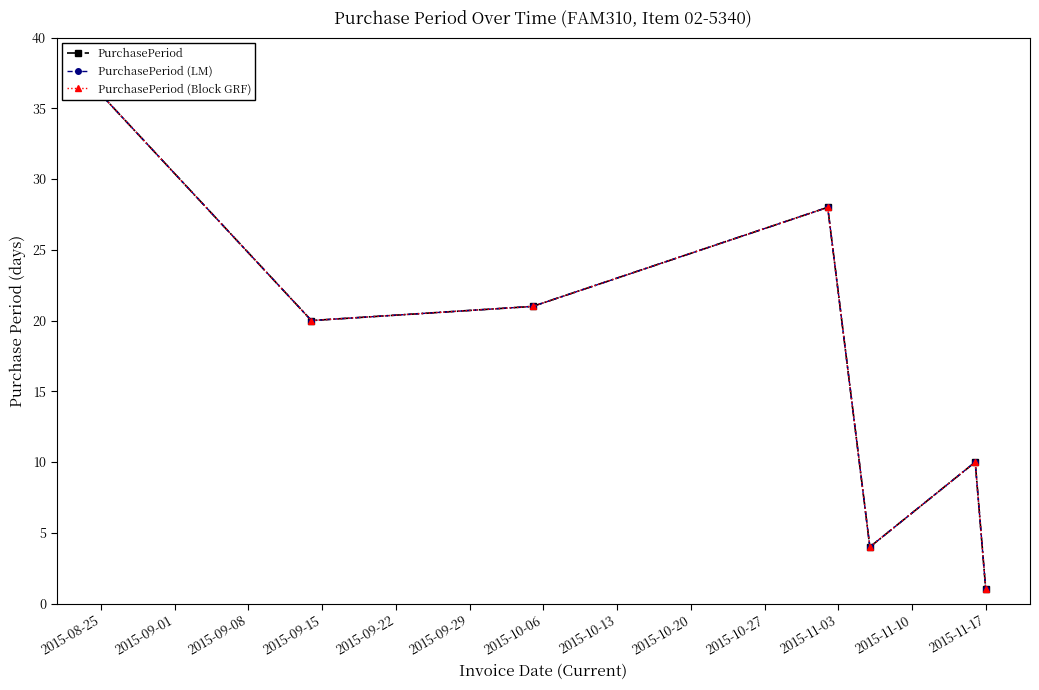

At which category does the chart reach its peak across all series?

2015-08-25